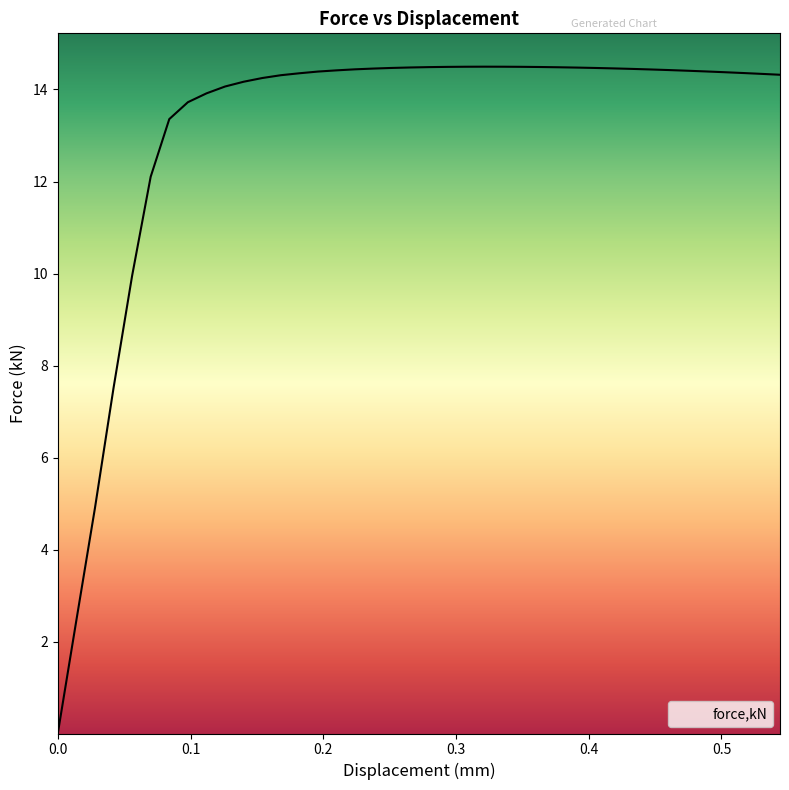

What is the difference between the maximum and minimum values?

14.5